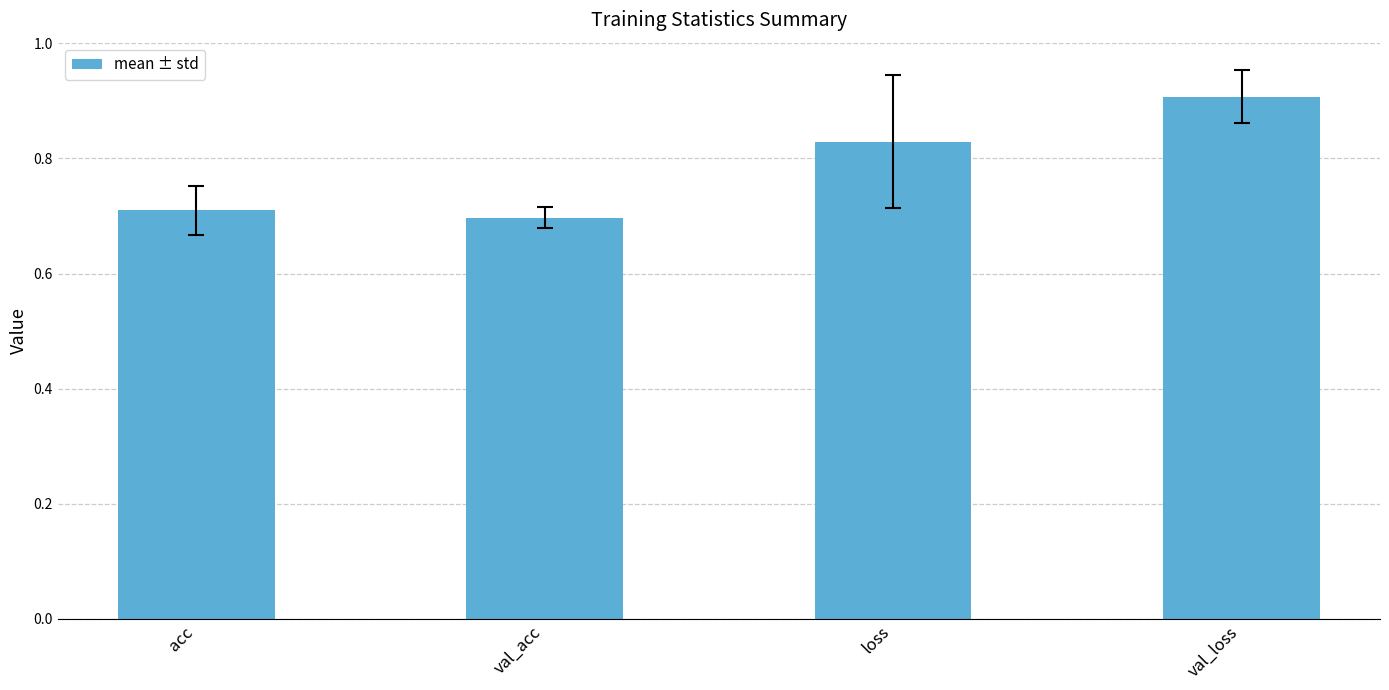

Does the chart contain stacked bars?

No